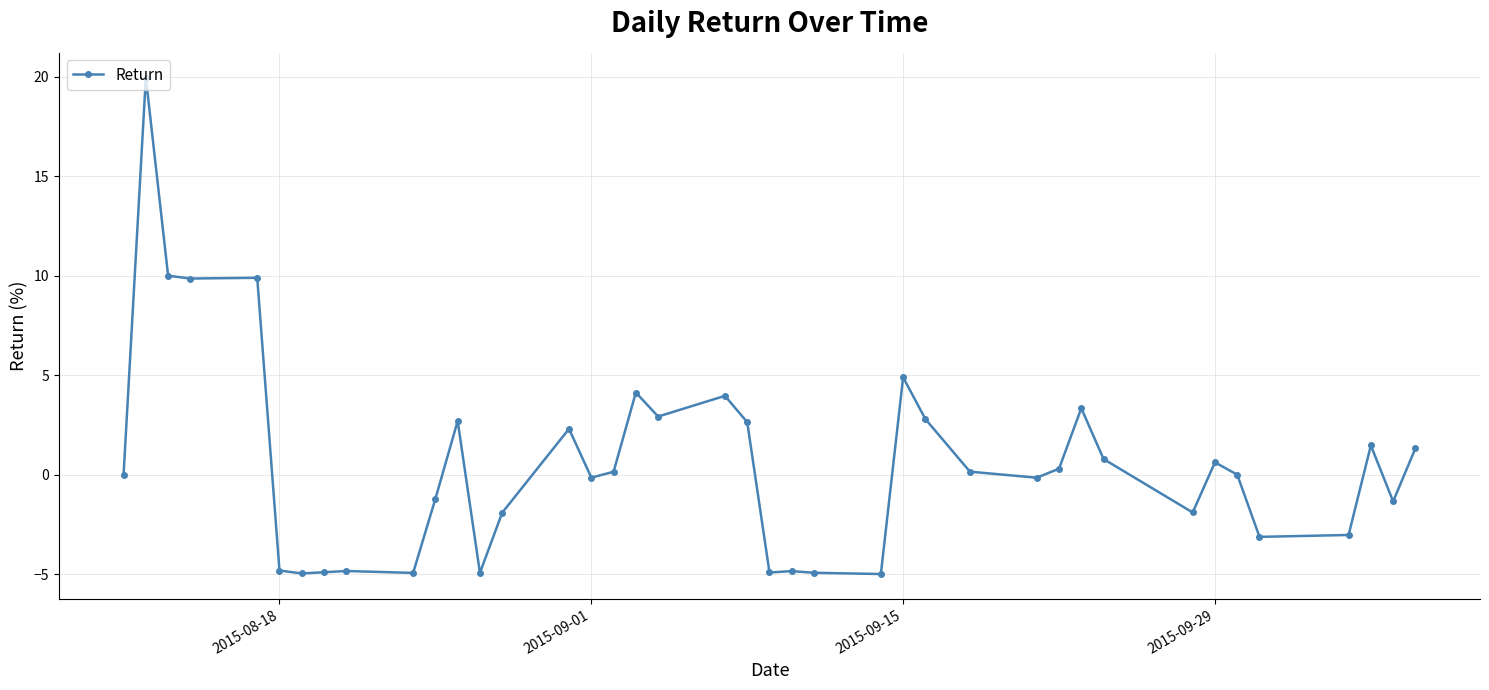

What is the smallest value displayed?

-5.0